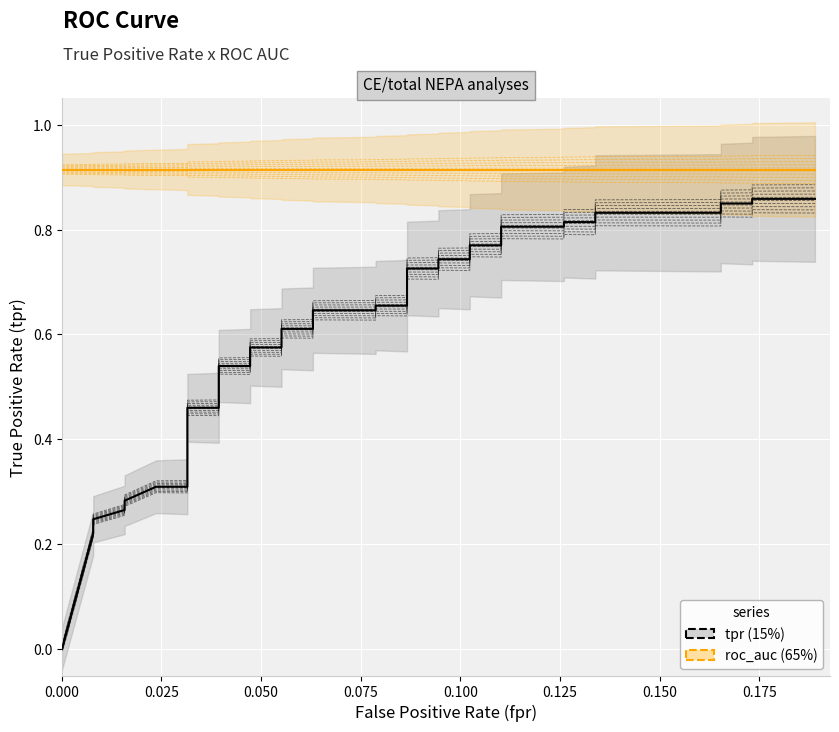

What are all the series names shown in the legend?

tpr (15%), roc_auc (65%)